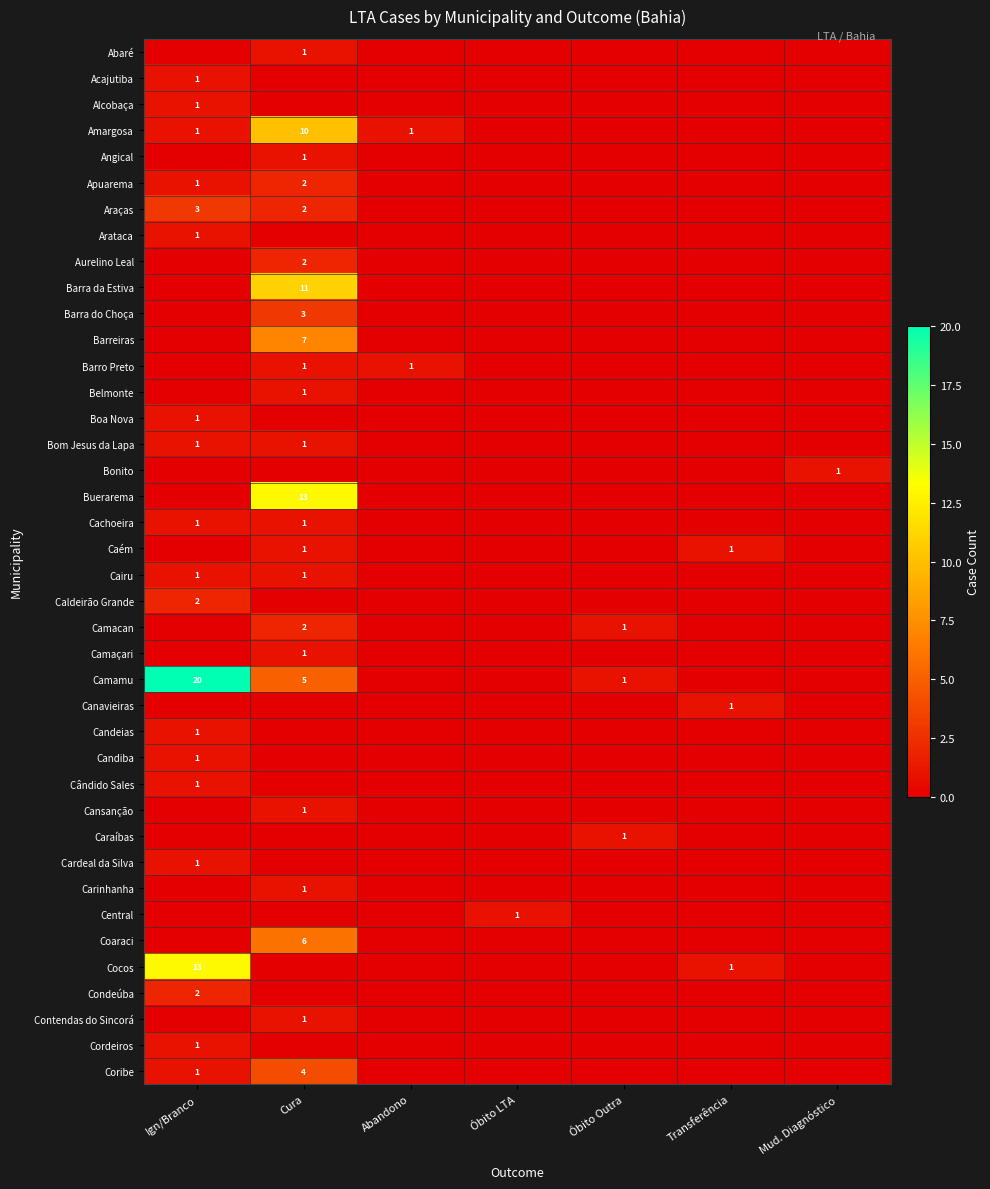

How many values in the Cardeal da Silva series exceed 0?

1